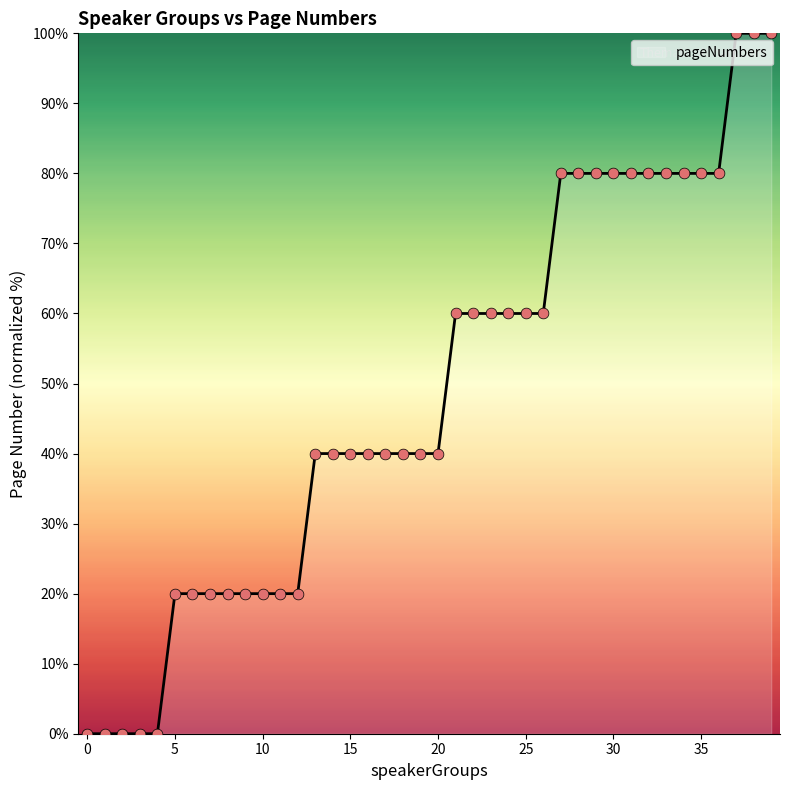

What is the maximum value shown in the chart?

100